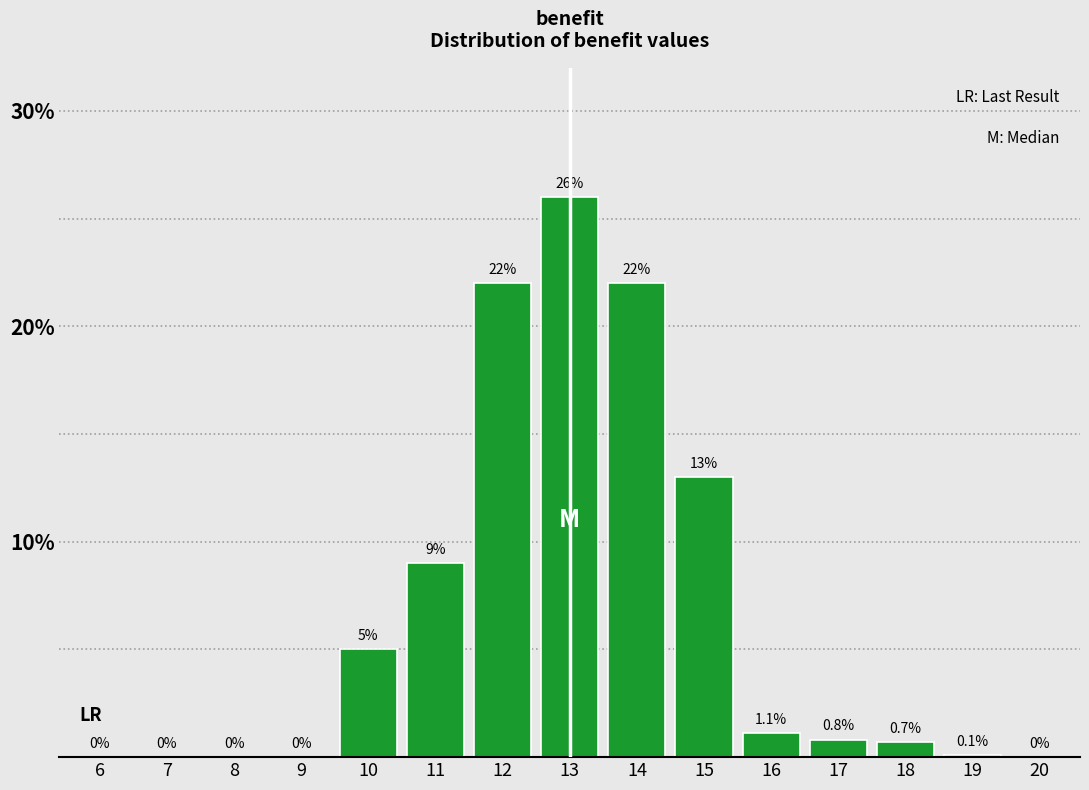

Reading right to left, list all the values displayed in this chart.

20=0.0	19=0.1	18=0.7	17=0.8	16=1.1	15=13.0	14=22.0	13=26.0	12=22.0	11=9.0	10=5.0	9=0.0	8=0.0	7=0.0	6=0.0